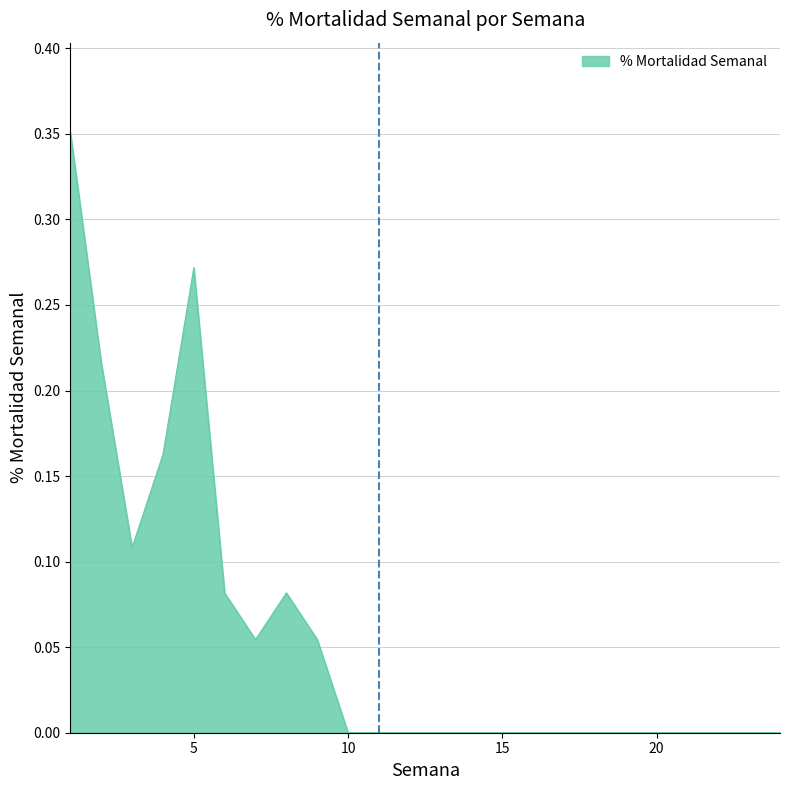

Which category has the highest value across all series?

1